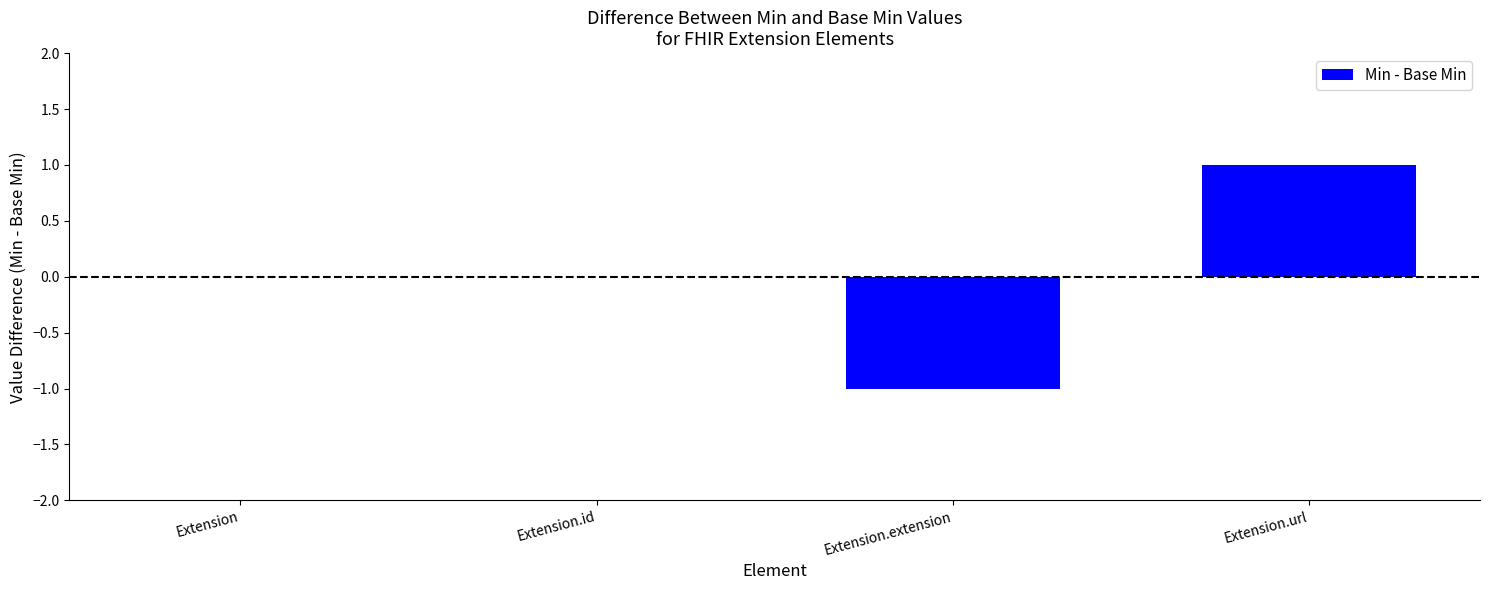

True or false: the data shows 0 at Extension.url.

False